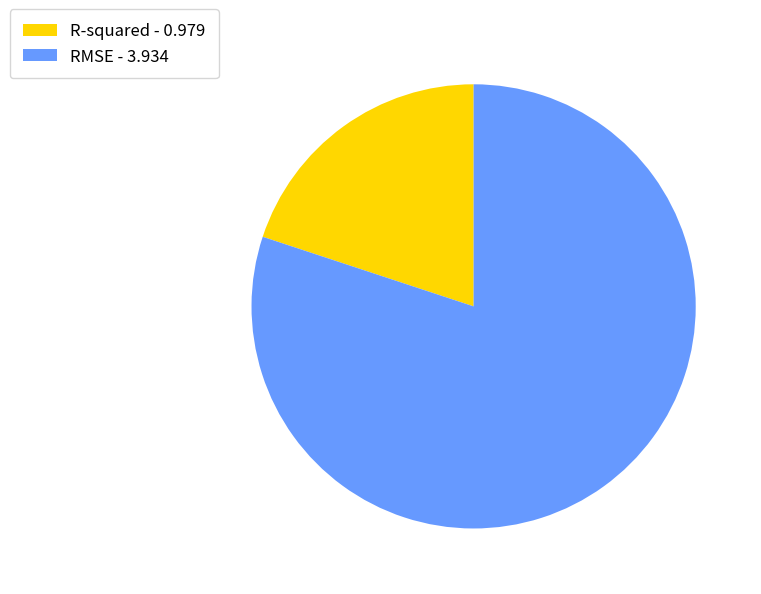

Is RMSE the majority of the pie?

Yes